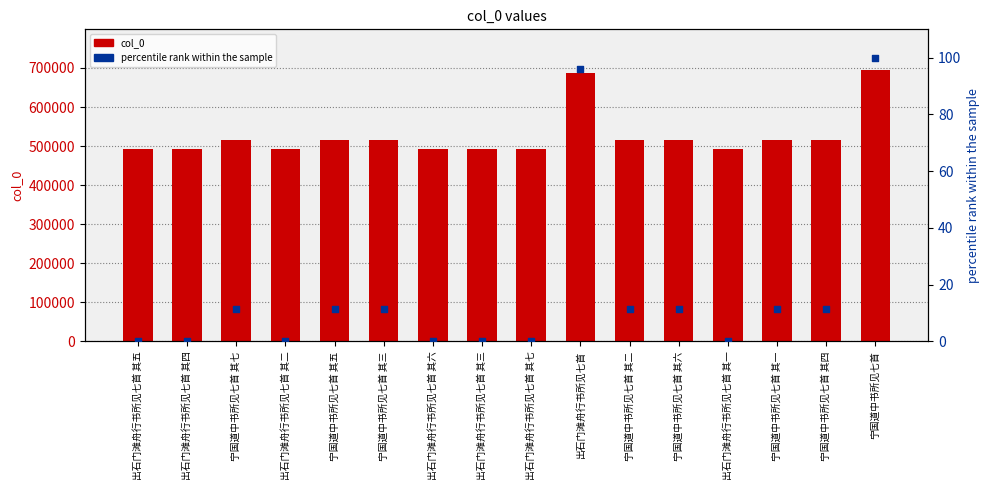

Which series has the largest total across all categories?

col_0